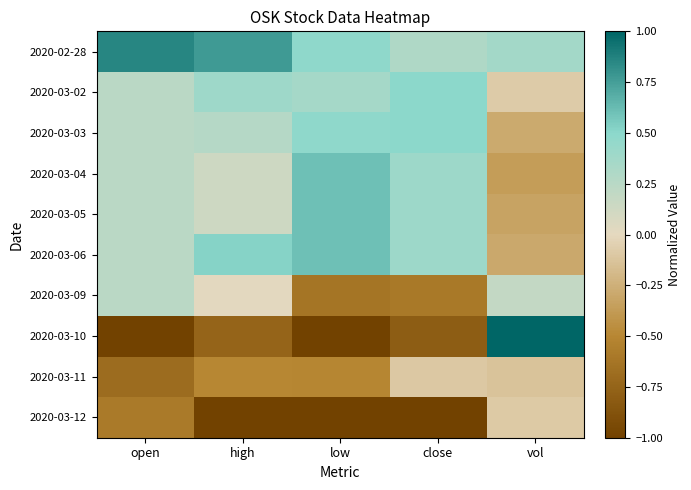

Which series has the largest range (max minus min)?

2020-03-10